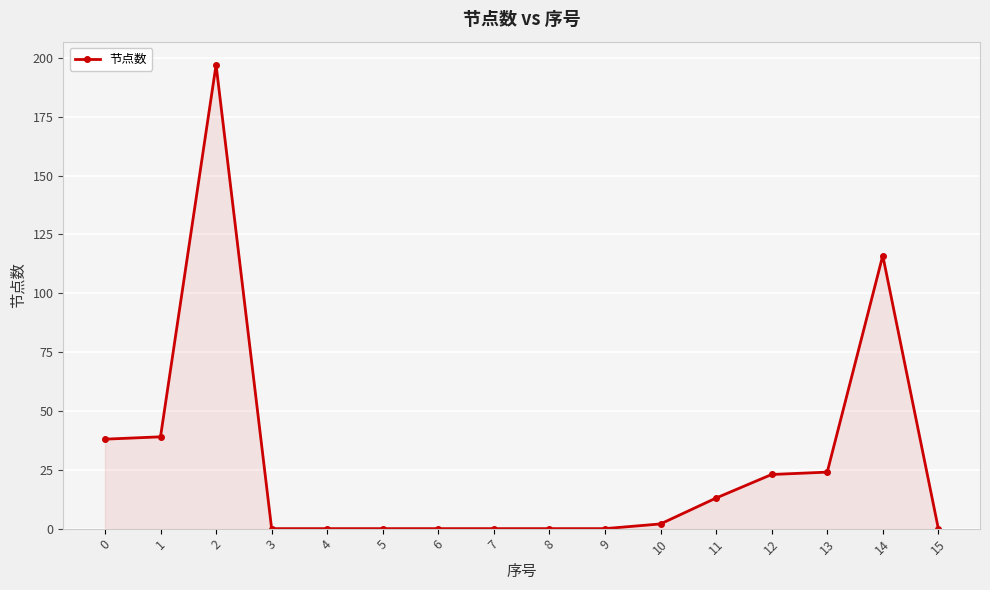

What is the maximum value shown in the chart?

197